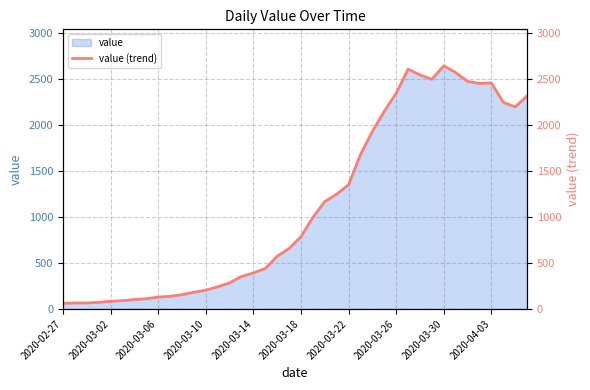

Is it true that the value at 27 is 2145?

True